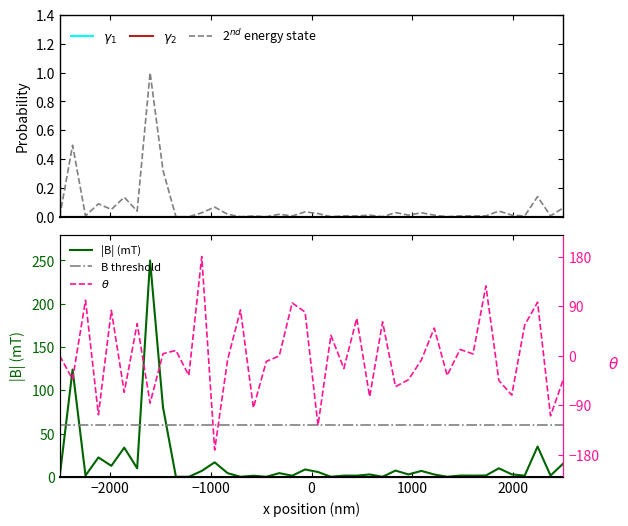

What is the highest value of the |B| (mT) series?

250.0